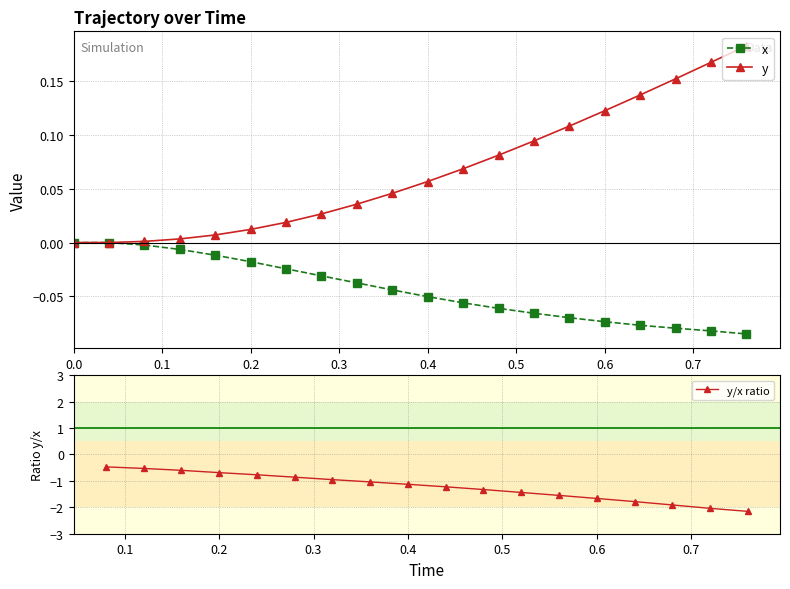

Between 0.04 and 0.52, which series saw the biggest shift?

y